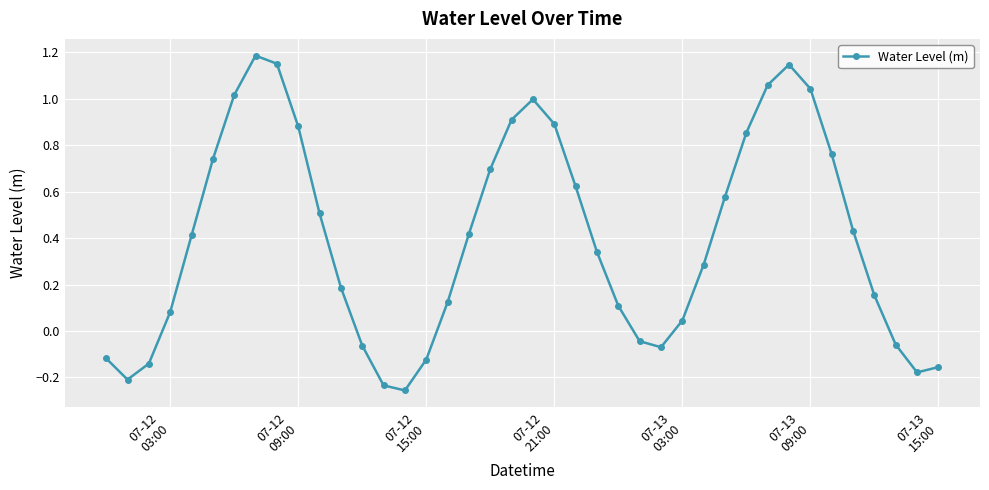

What is the difference between the second highest and minimum values?

1.4